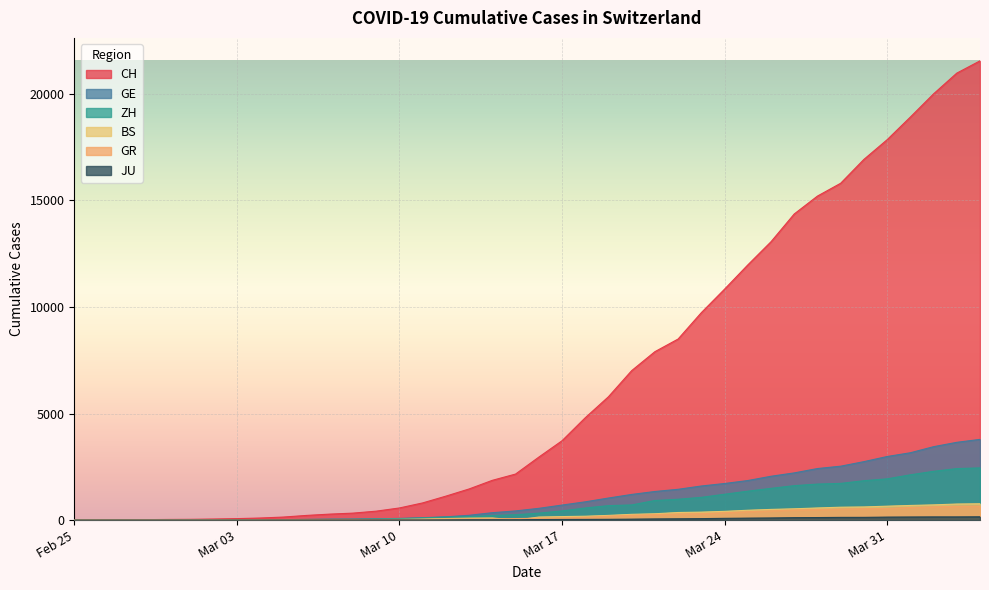

At which category does the chart reach its peak across all series?

2020-04-04